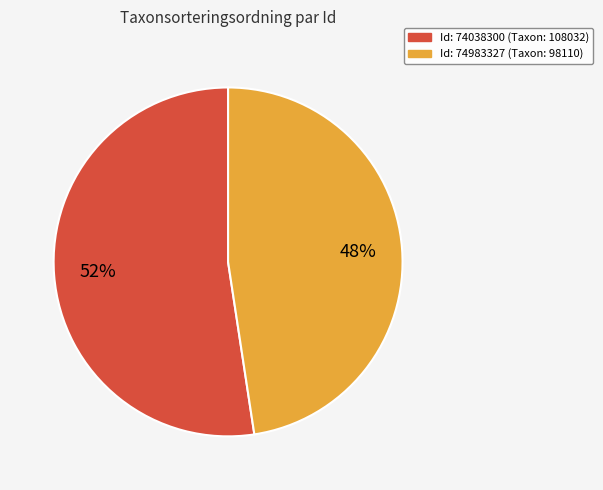

To the nearest percent, what is the combined percentage of Id: 74983327 (Taxon: 98110) and Id: 74038300 (Taxon: 108032)?

100%